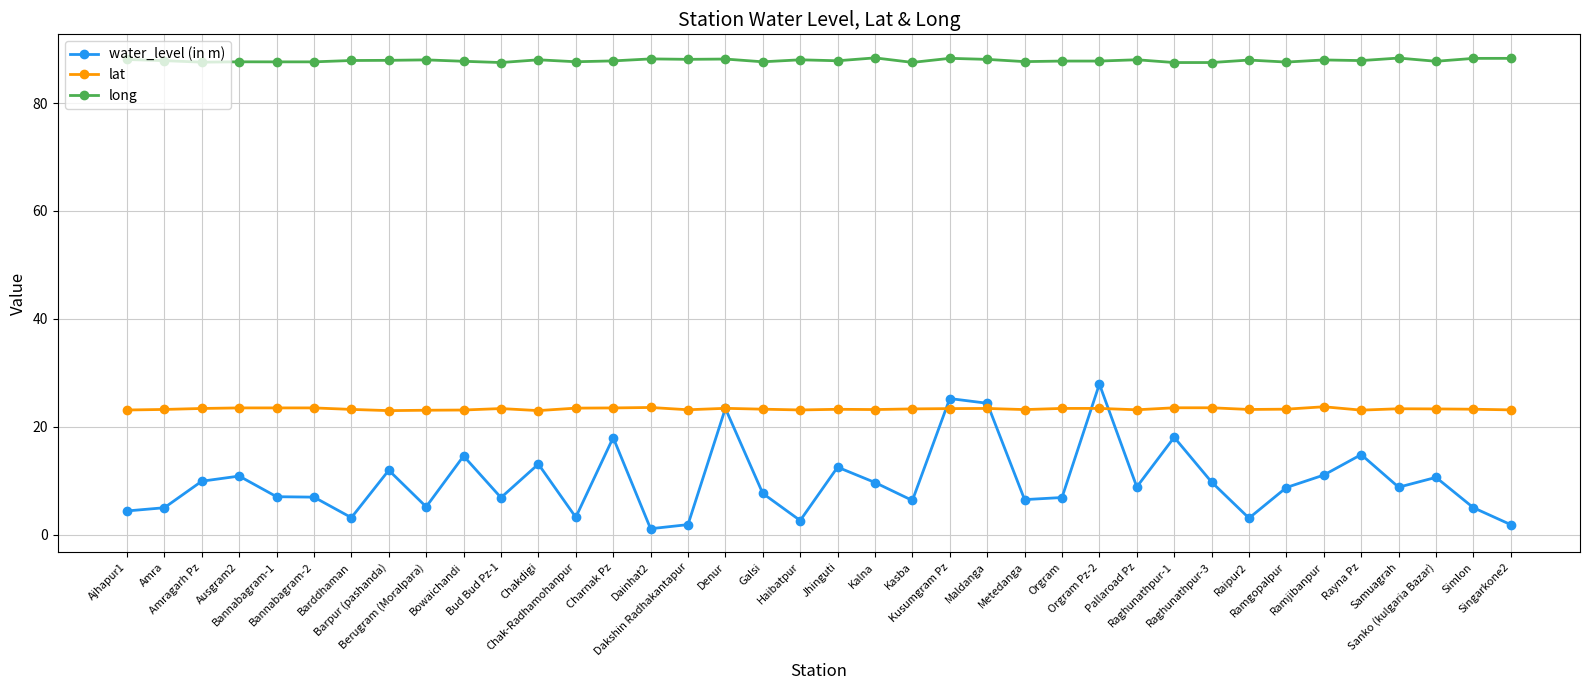

What is the highest value of the water_level (in m) series?

27.9